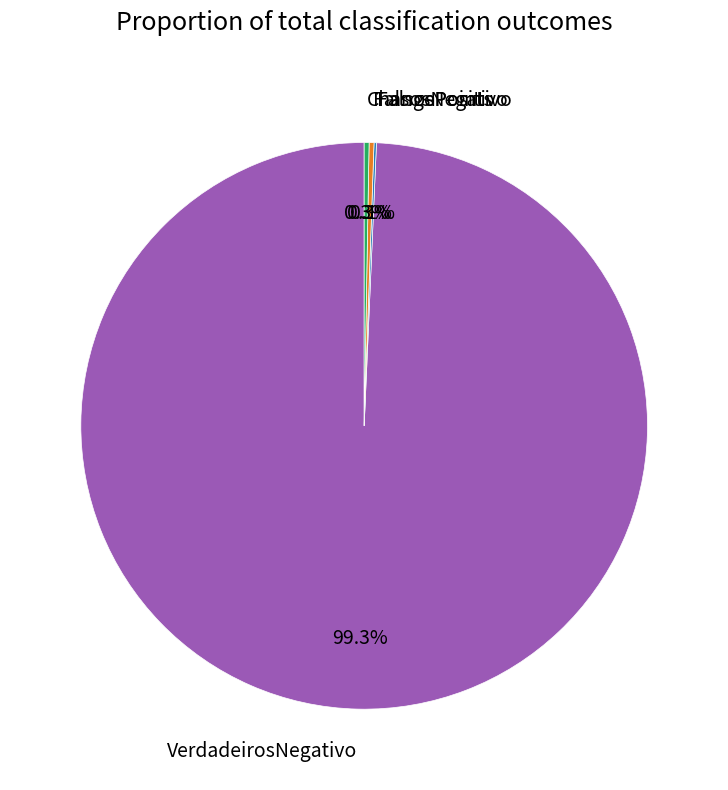

Does any single category account for the majority?

Yes